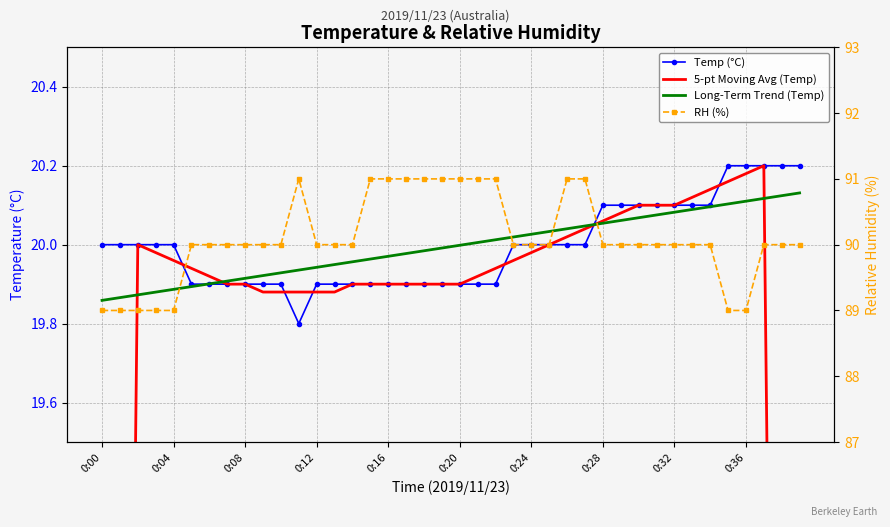

What is the lowest value of the 5-pt Moving Avg (Temp) series?

12.0